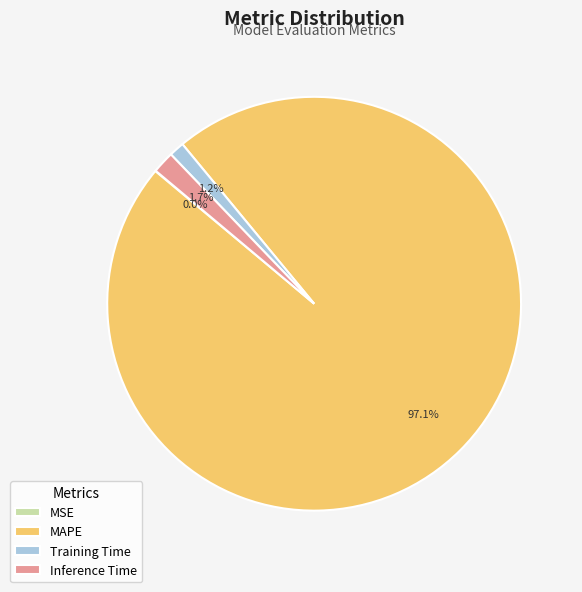

Do Inference Time and MAPE together represent more than half of the pie?

Yes